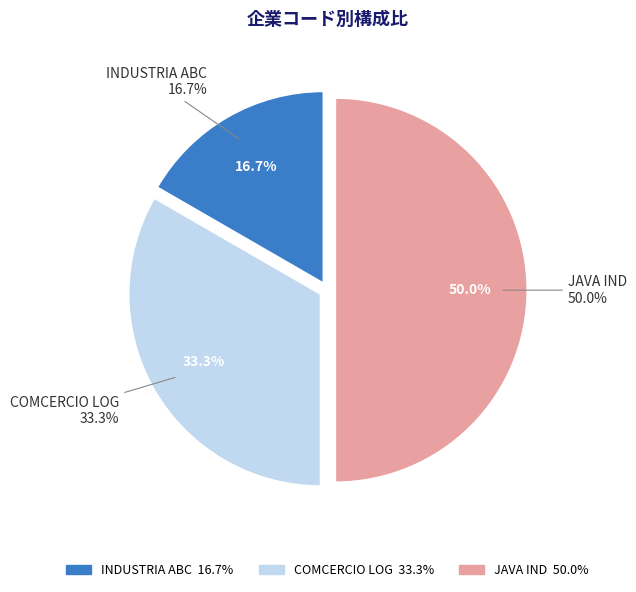

Is there any slice that represents more than half of the pie?

No